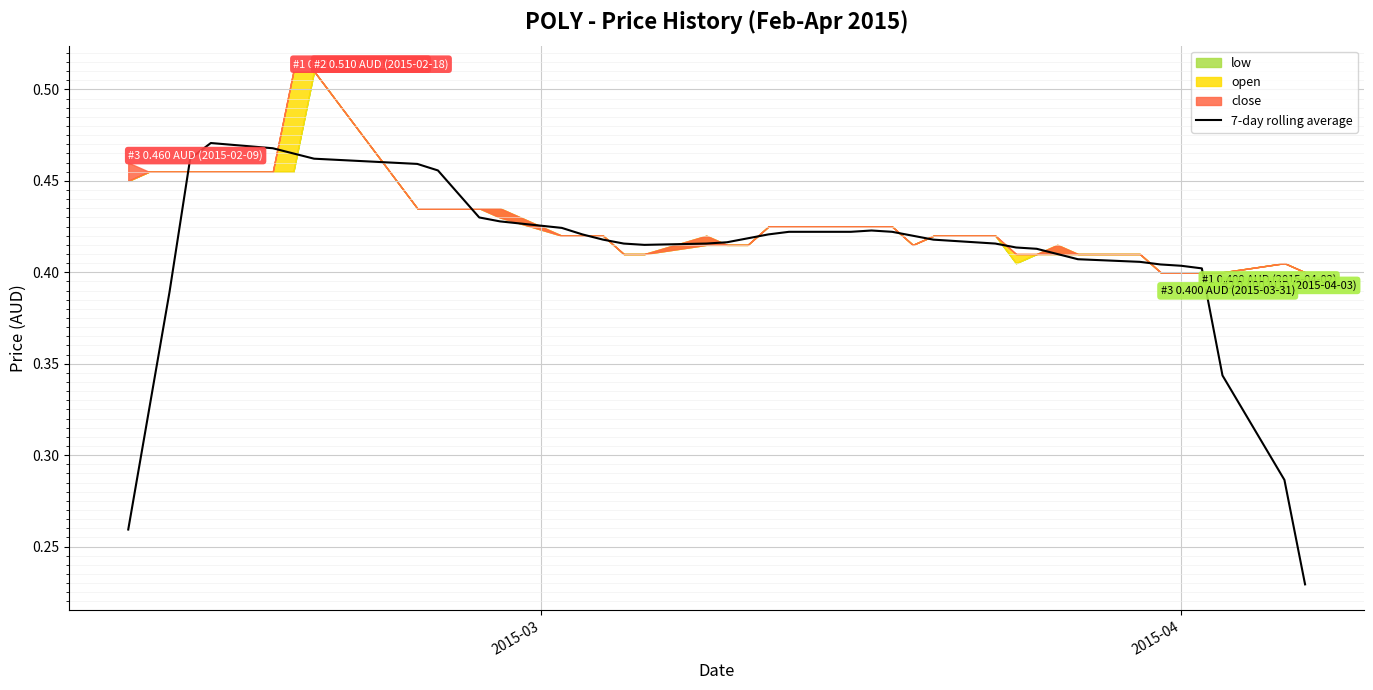

What position from the left is 2015-04?

2